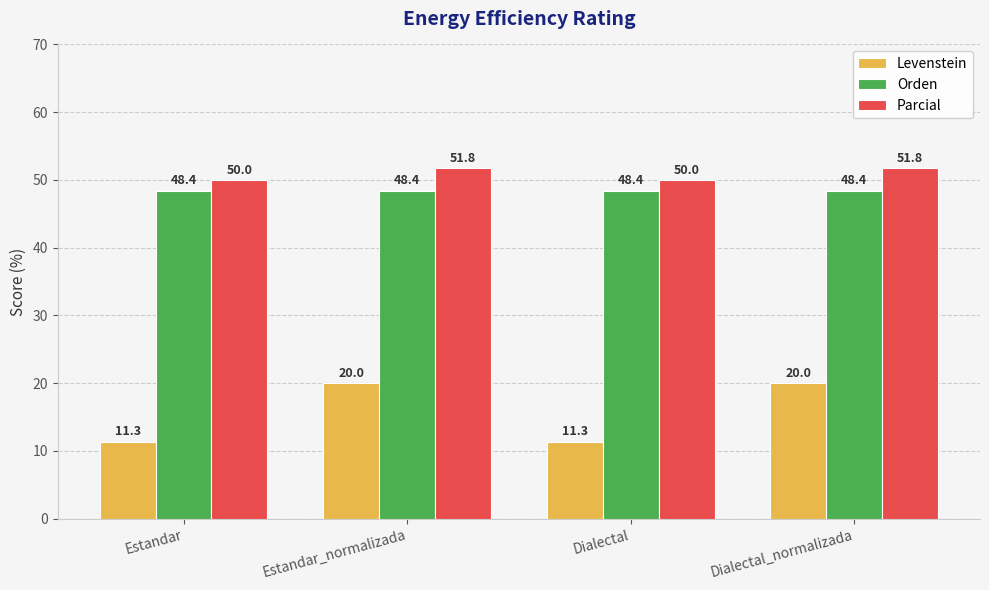

What is the approximate value of Parcial at Dialectal?

50.0